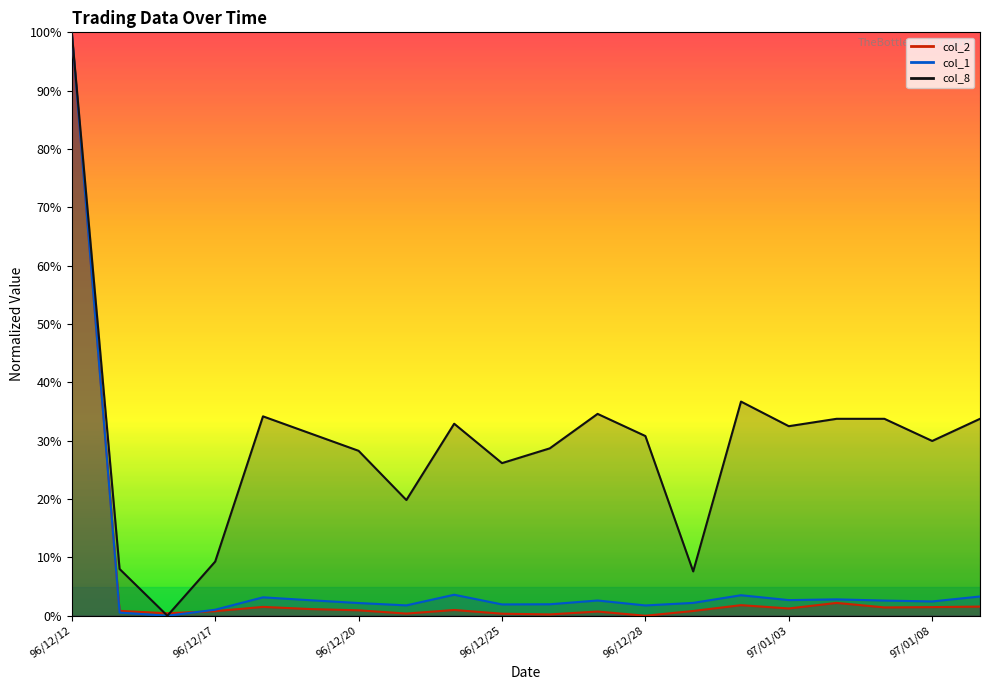

In col_1, how many points are lower than both neighbors (excluding endpoints)?

6